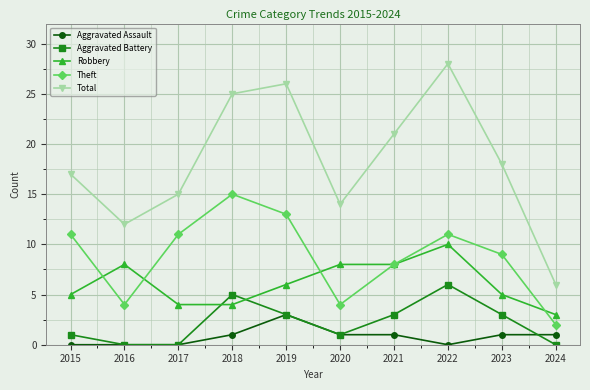

What is the difference between the maximum and minimum values in the Theft series?

13